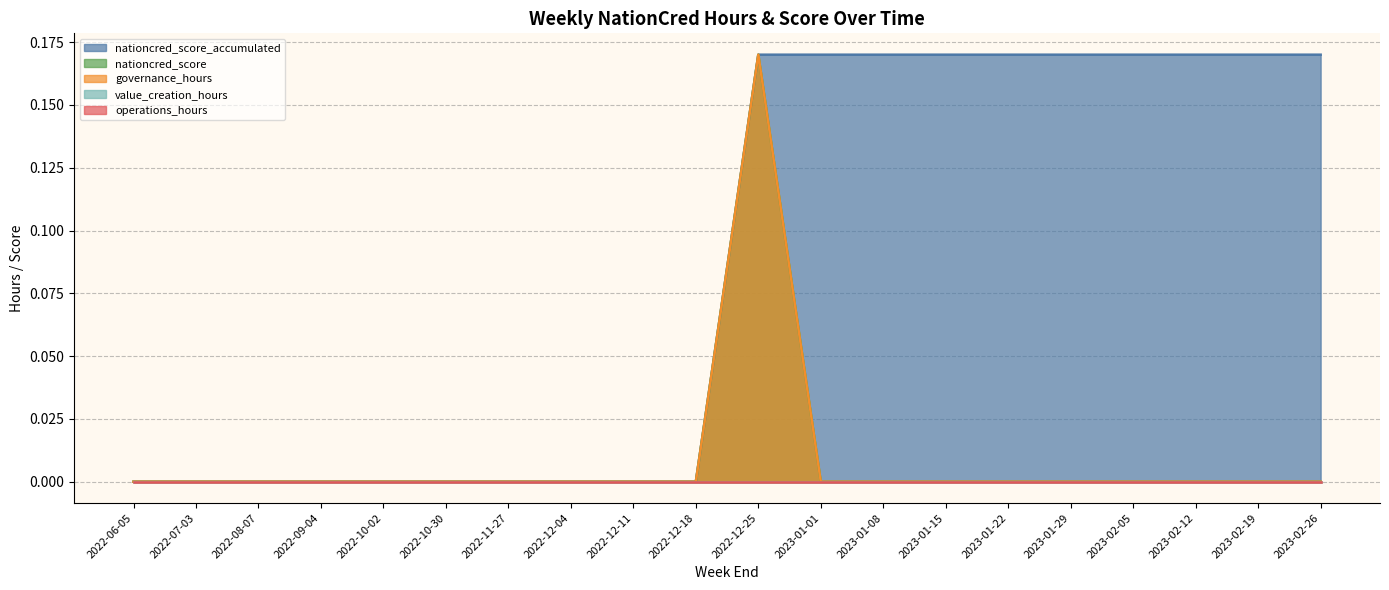

What is the spread (max minus min) of values at 2023-01-29?

0.2